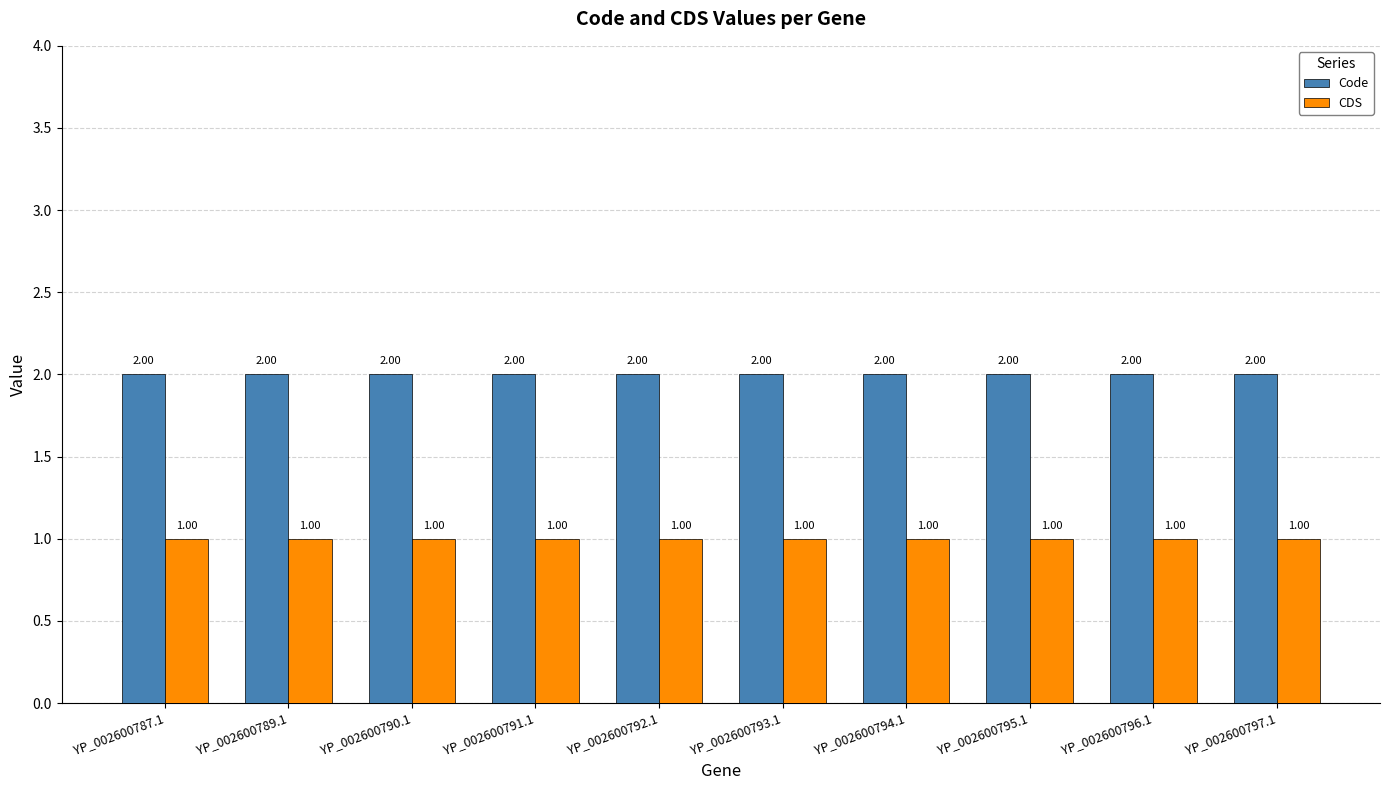

Does the chart contain stacked bars?

No